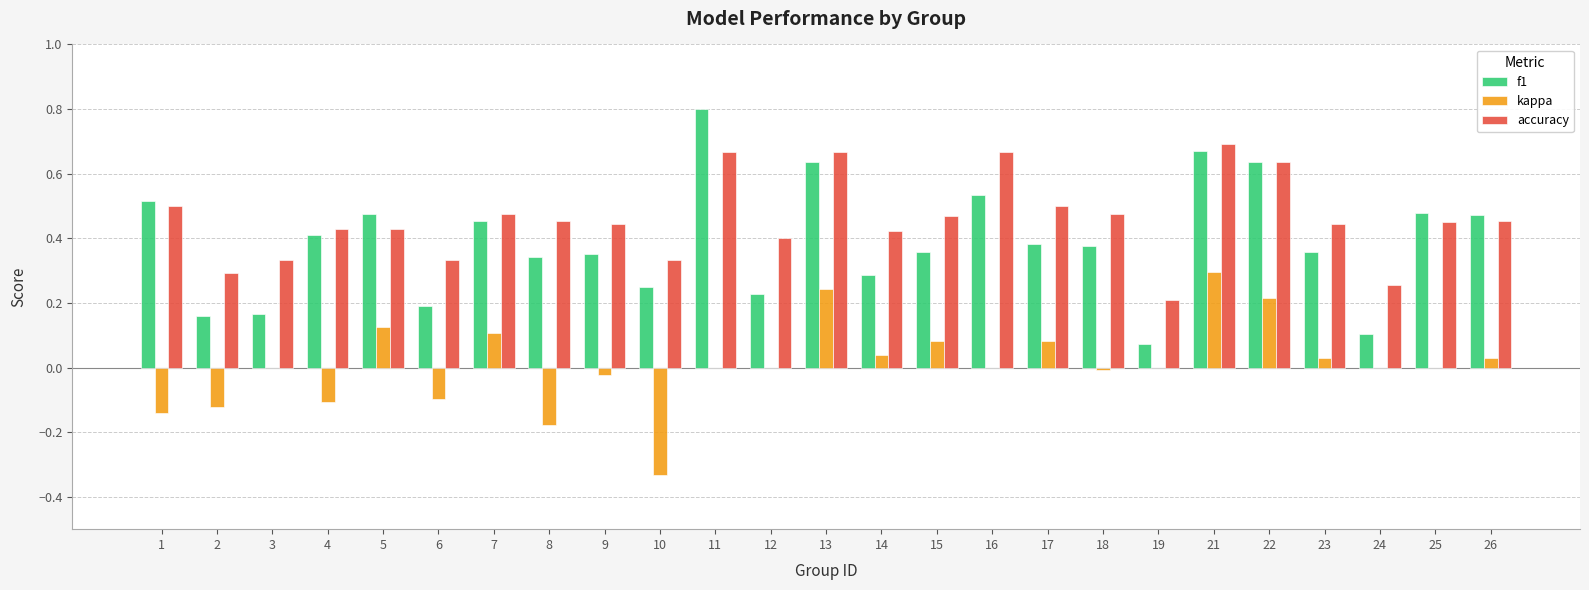

What is the sum of the accuracy values at 2 and 1?

0.8